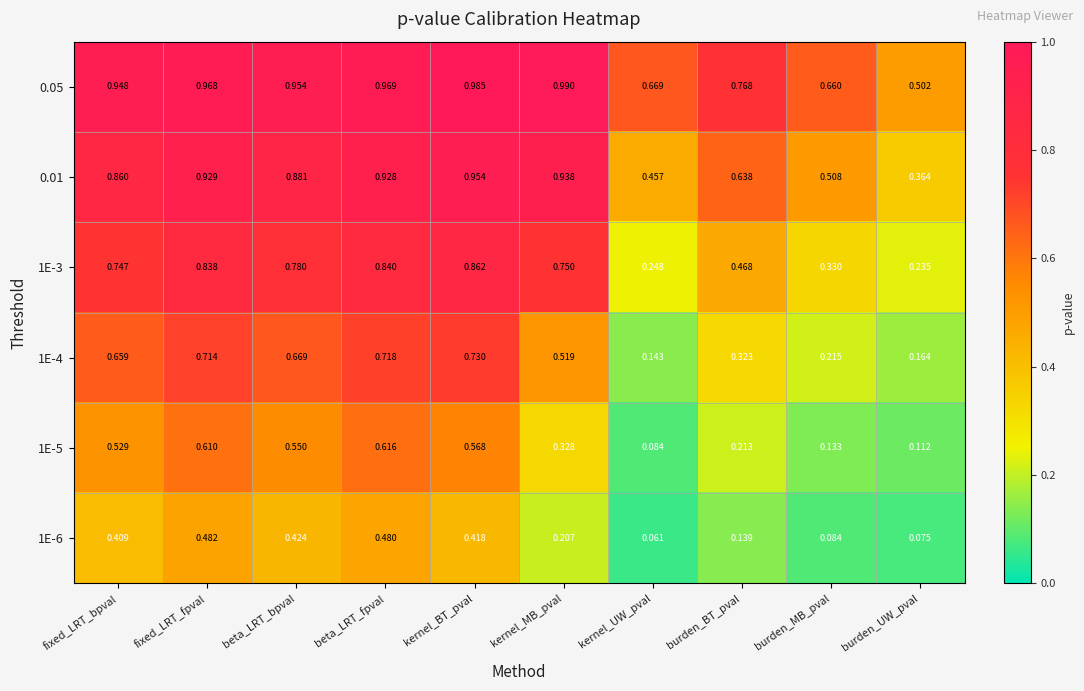

List the labels in order of 0.05 value, smallest first.

burden_UW_pval, burden_MB_pval, kernel_UW_pval, burden_BT_pval, fixed_LRT_bpval, beta_LRT_bpval, fixed_LRT_fpval, beta_LRT_fpval, kernel_BT_pval, kernel_MB_pval